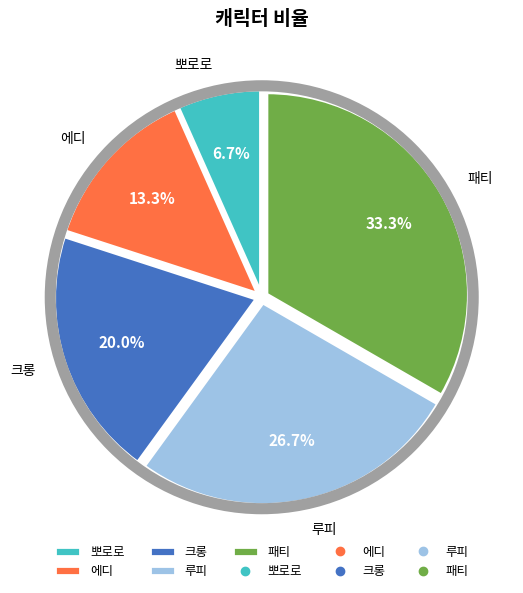

How many slices are in this pie chart?

5